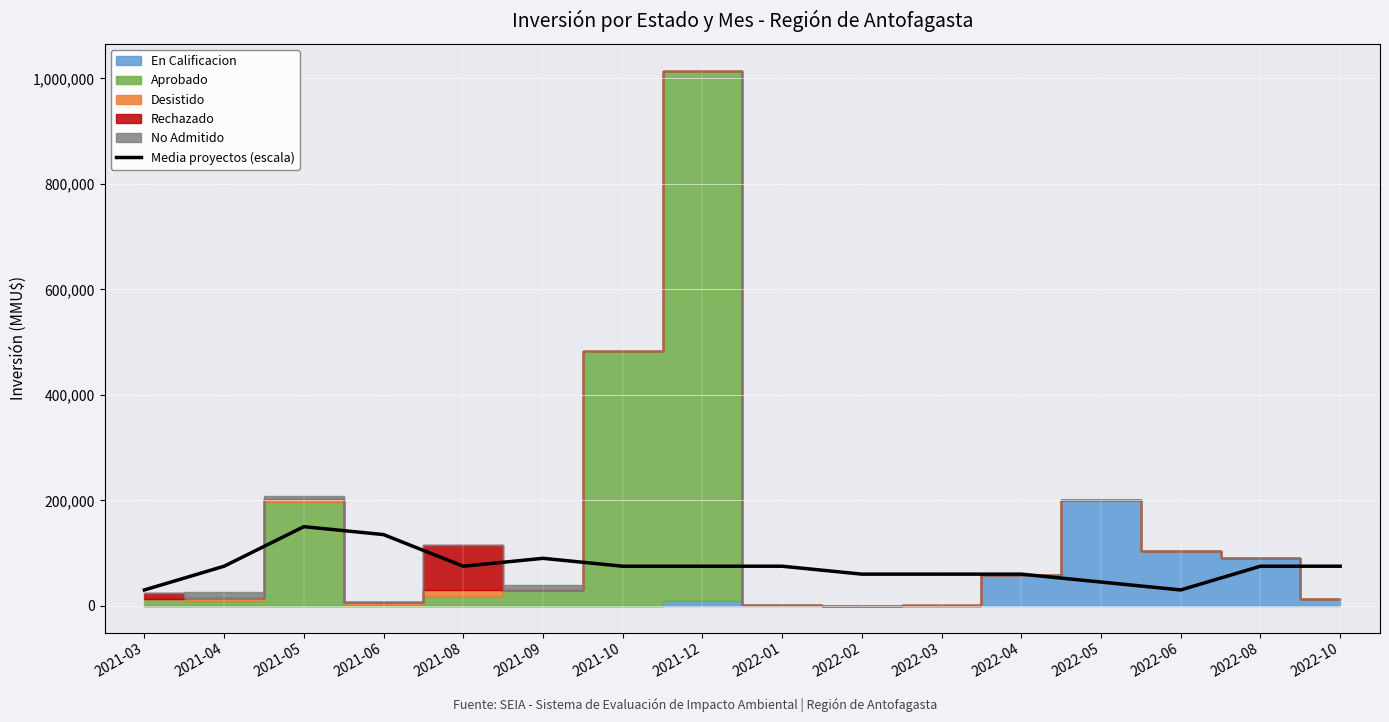

At which category does the data reach its first local valley?

2021-08